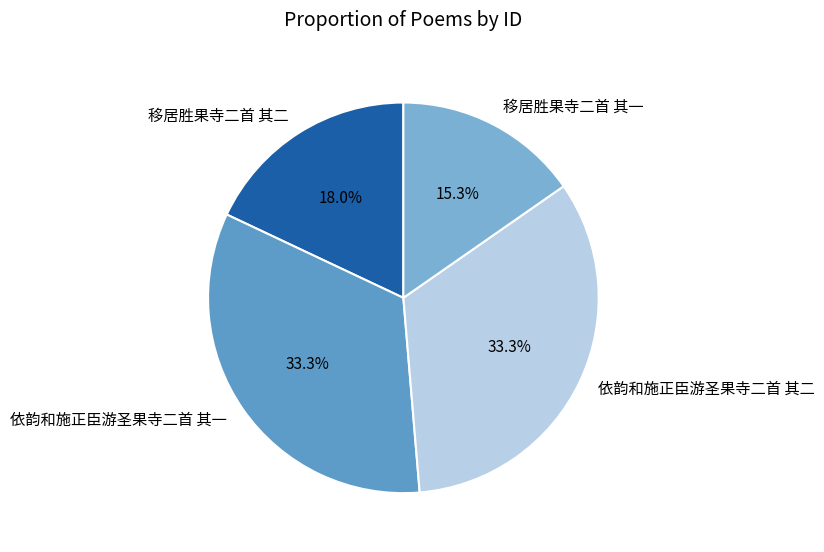

Which has a higher value, 移居胜果寺二首 其一 or 依韵和施正臣游圣果寺二首 其二?

依韵和施正臣游圣果寺二首 其二